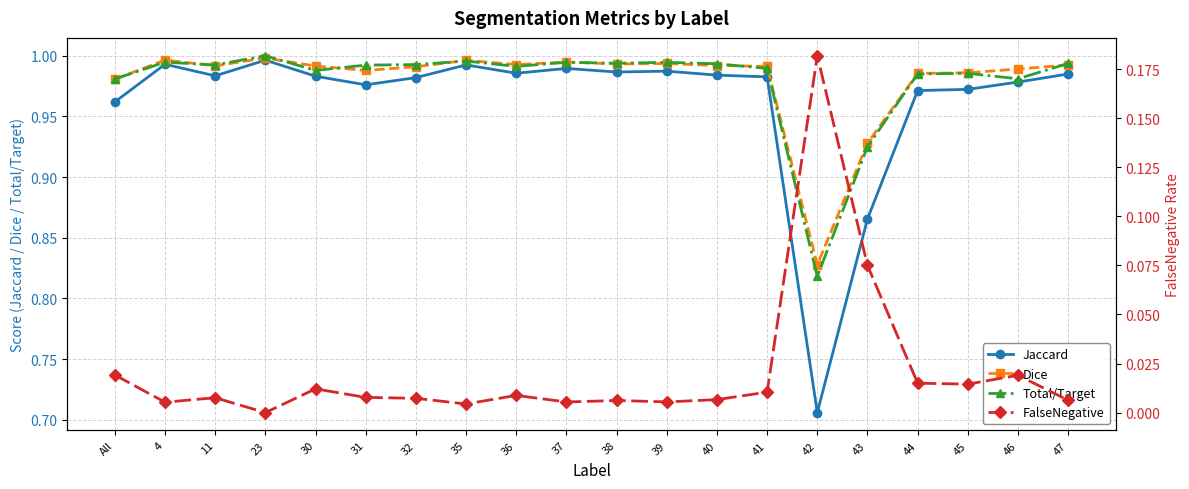

Reading right to left, list all the values displayed in this chart.

Jaccard: 47=1.0	46=1.0	45=1.0	44=1.0	43=0.9	42=0.7	41=1.0	40=1.0	39=1.0	38=1.0	37=1.0	36=1.0	35=1.0	32=1.0	31=1.0	30=1.0	23=1.0	11=1.0	4=1.0	All=1.0
Dice: 47=1.0	46=1.0	45=1.0	44=1.0	43=0.9	42=0.8	41=1.0	40=1.0	39=1.0	38=1.0	37=1.0	36=1.0	35=1.0	32=1.0	31=1.0	30=1.0	23=1.0	11=1.0	4=1.0	All=1.0
Total/Target: 47=1.0	46=1.0	45=1.0	44=1.0	43=0.9	42=0.8	41=1.0	40=1.0	39=1.0	38=1.0	37=1.0	36=1.0	35=1.0	32=1.0	31=1.0	30=1.0	23=1.0	11=1.0	4=1.0	All=1.0
FalseNegative: 47=0.0	46=0.0	45=0.0	44=0.0	43=0.1	42=0.2	41=0.0	40=0.0	39=0.0	38=0.0	37=0.0	36=0.0	35=0.0	32=0.0	31=0.0	30=0.0	23=0.0	11=0.0	4=0.0	All=0.0